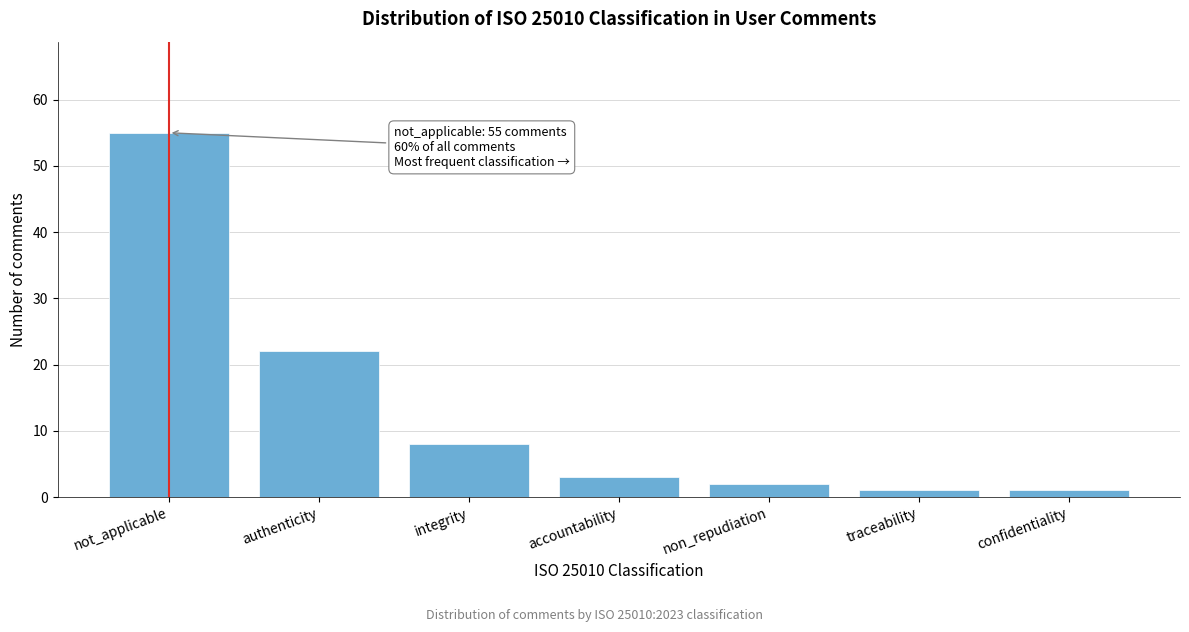

Reading right to left, extract all data points from this chart.

1	1	2	3	8	22	55